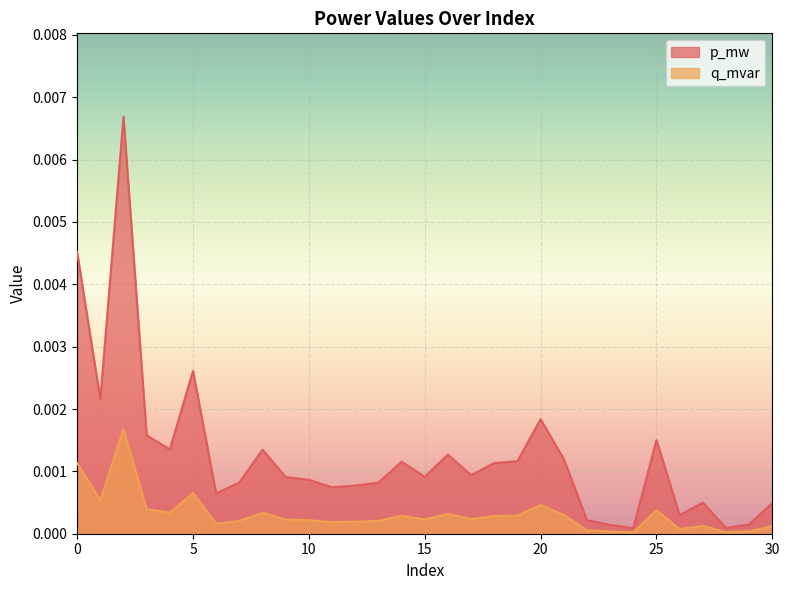

Does the chart display data point markers on the line(s)?

No